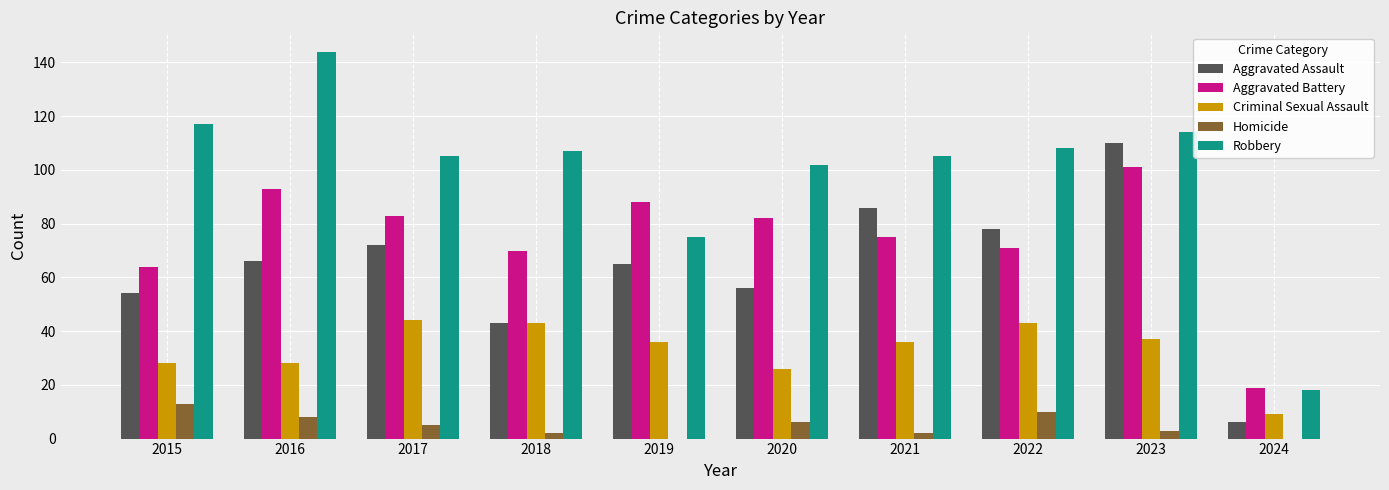

Which series changed the most between 2021 and 2023?

Aggravated Battery